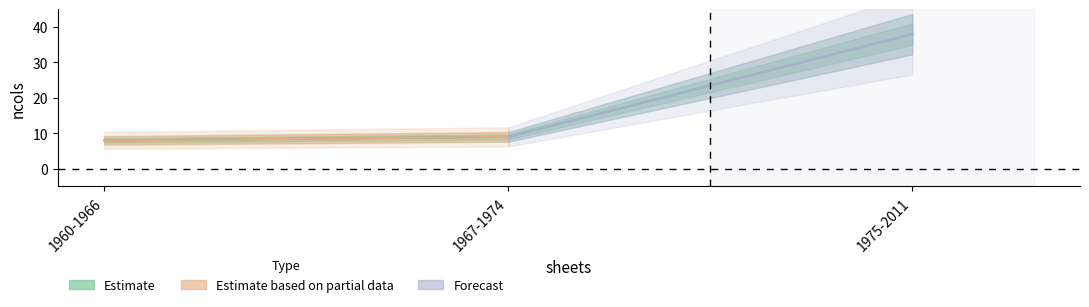

What is the greatest value displayed?

38